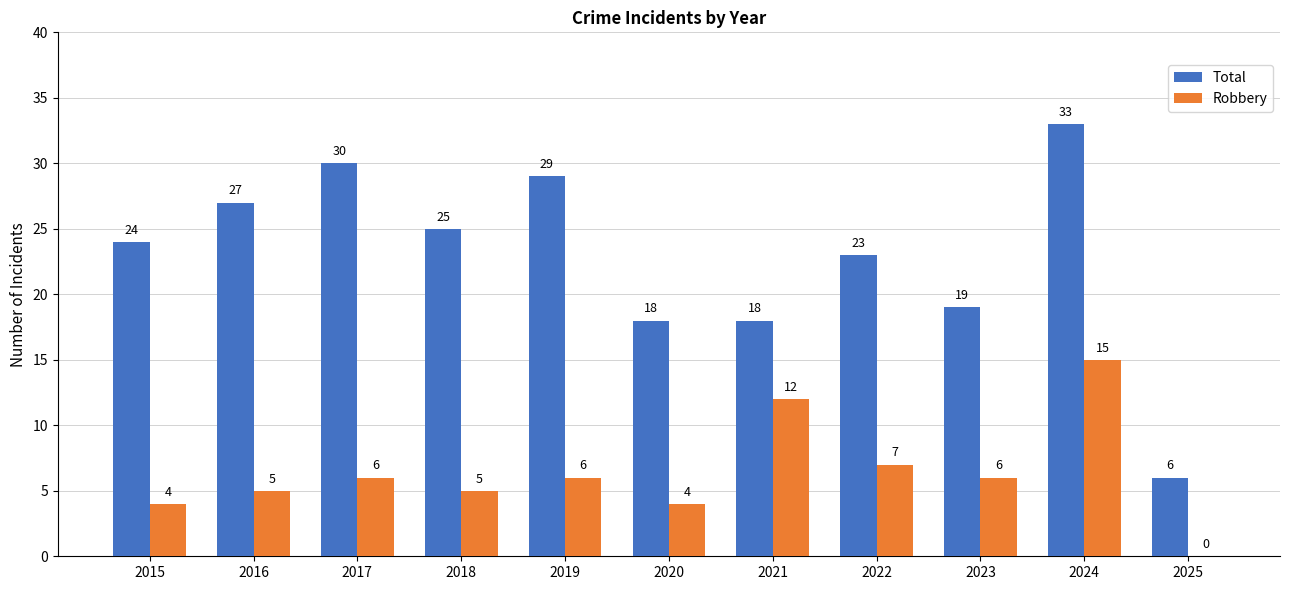

Between 2016 and 2024, which series saw the biggest shift?

Robbery